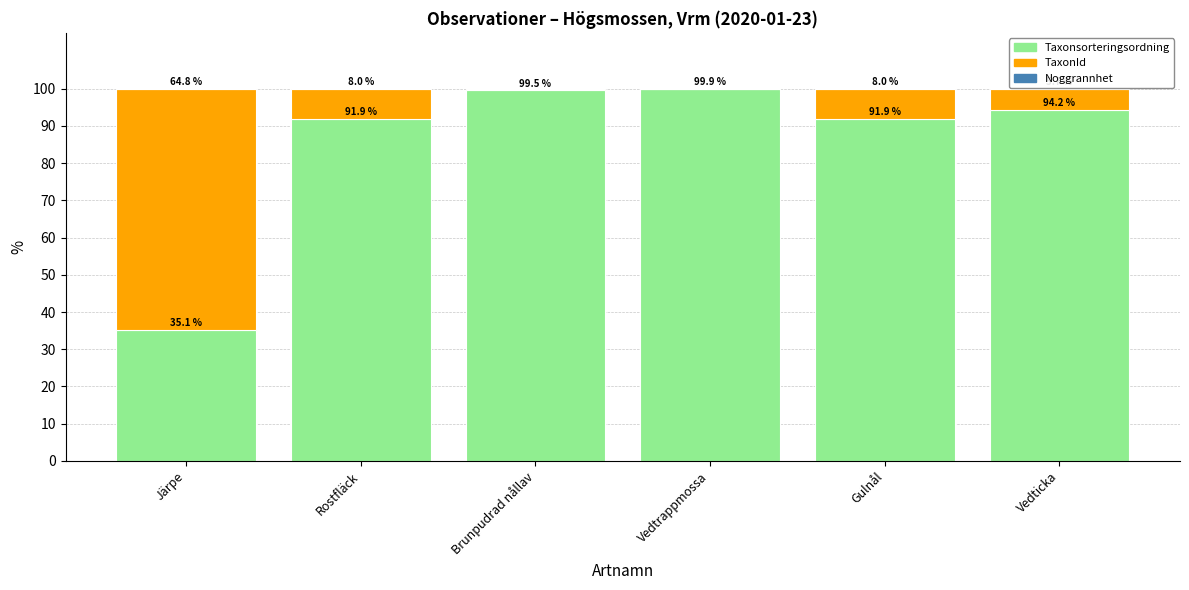

The value of Taxonsorteringsordning at Vedtrappmossa is 99.9. True or false?

True